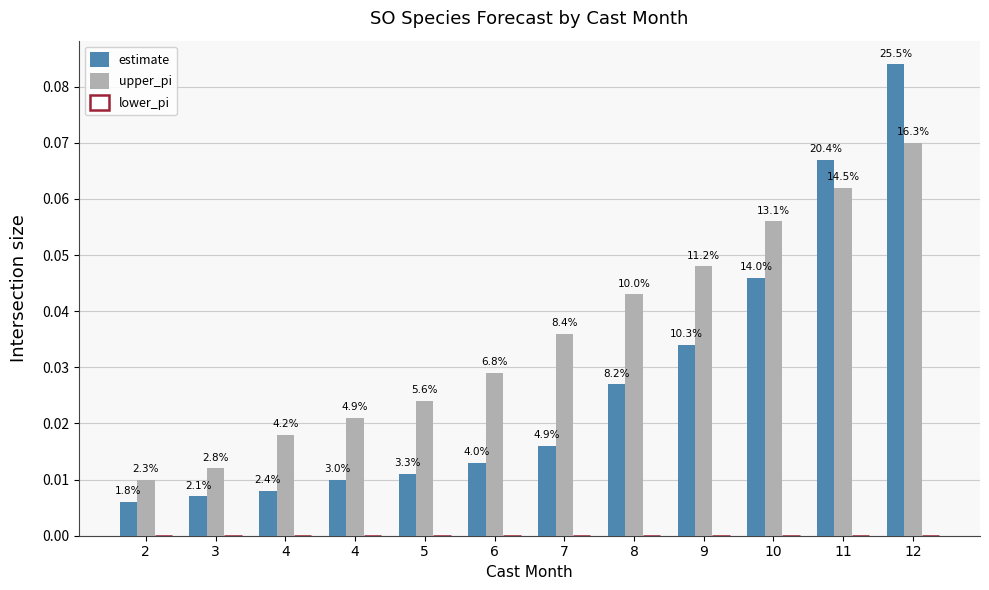

How many bars are there in total?

24